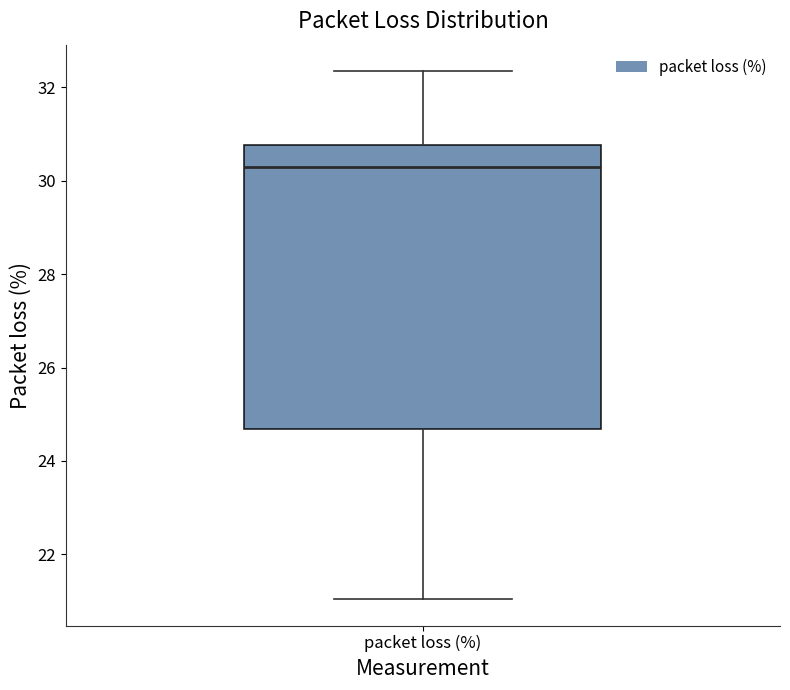

Read this box plot against the y-axis: the position of the median line, the range covered by the box, and the ends of both whiskers. The values are not printed on the chart, so give them approximately, as read against the axis.

median 30.4, box 24.6 to 30.8, whiskers 21.0 to 32.4